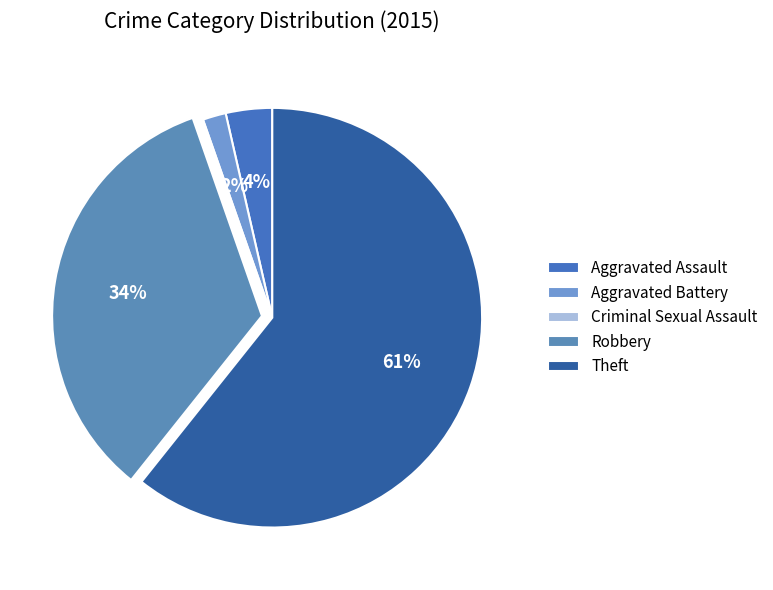

To the nearest percent, what is the average slice percentage?

20%